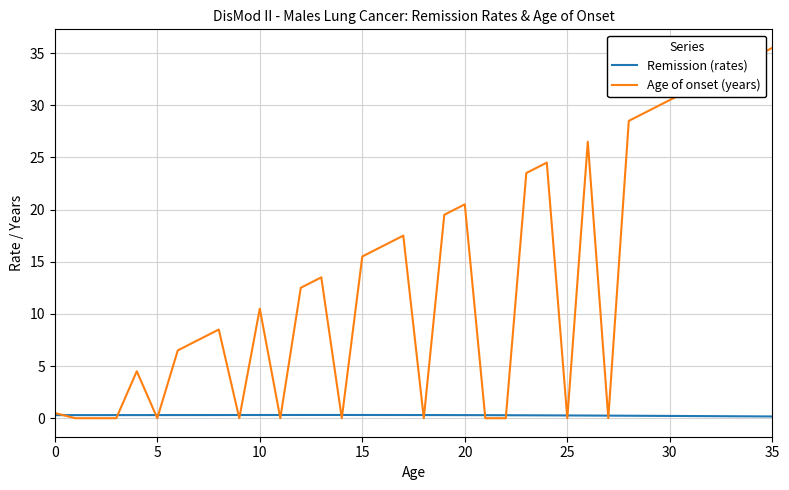

List the series in order of their overall mean, lowest first.

Remission (rates), Age of onset (years)